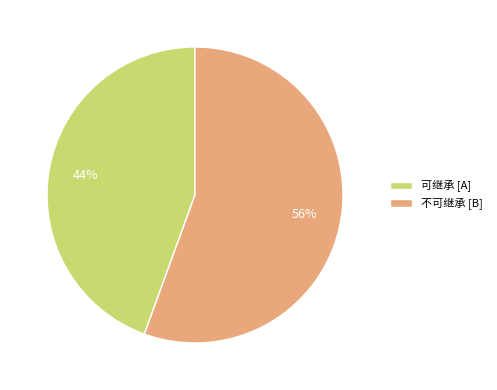

Which slice represents more than half of the pie?

不可继承 [B]